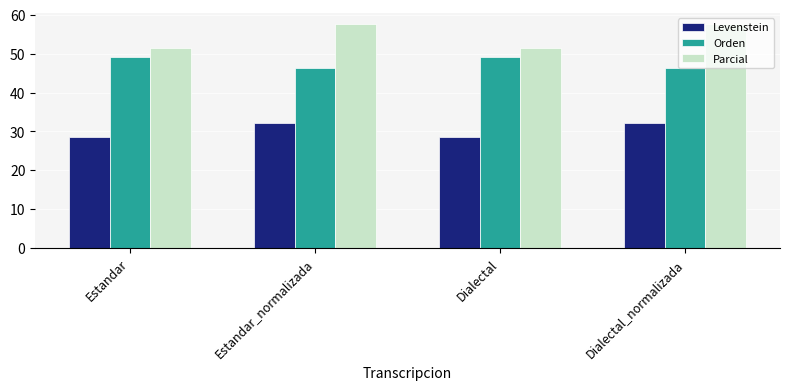

The Levenstein series shows 10.6 at Estandar_normalizada. True or false?

False